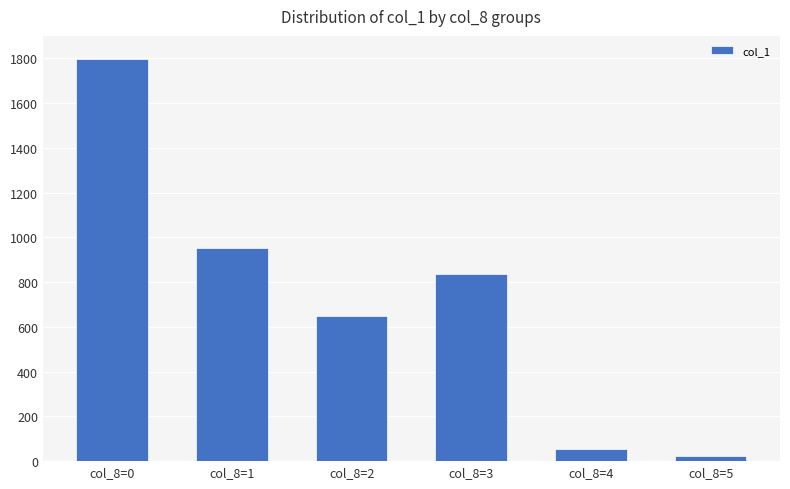

Which category has the lowest value across all series?

col_8=5